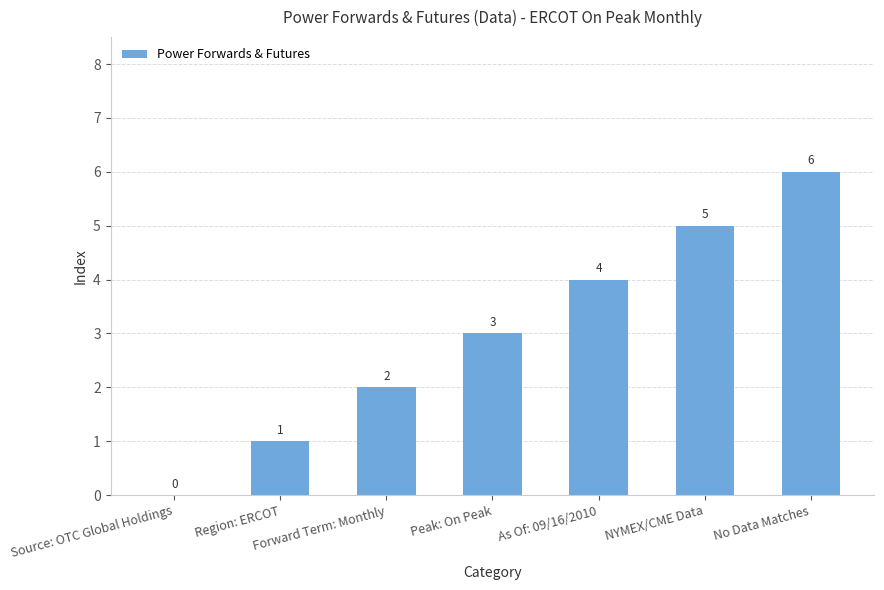

What is the maximum value shown in the chart?

6